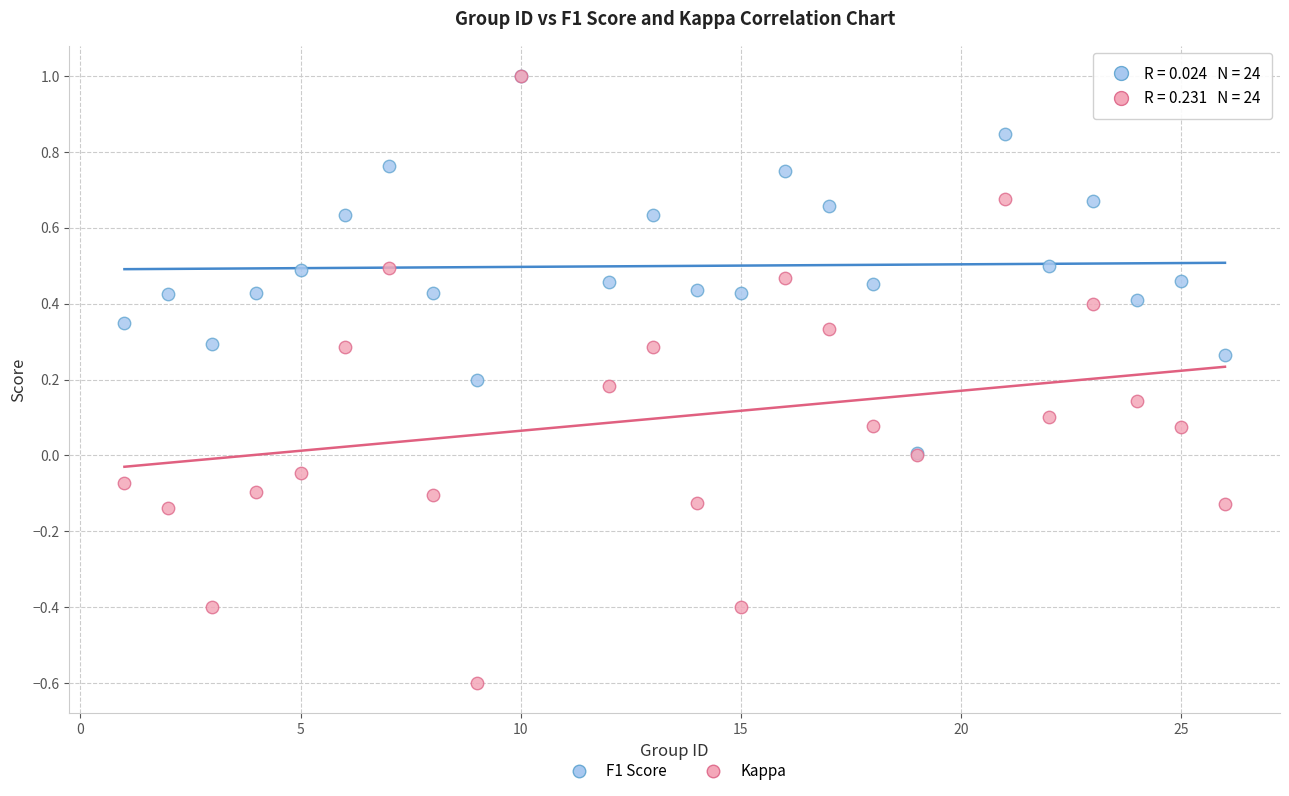

What are all the series names shown in the legend?

F1 Score, Kappa